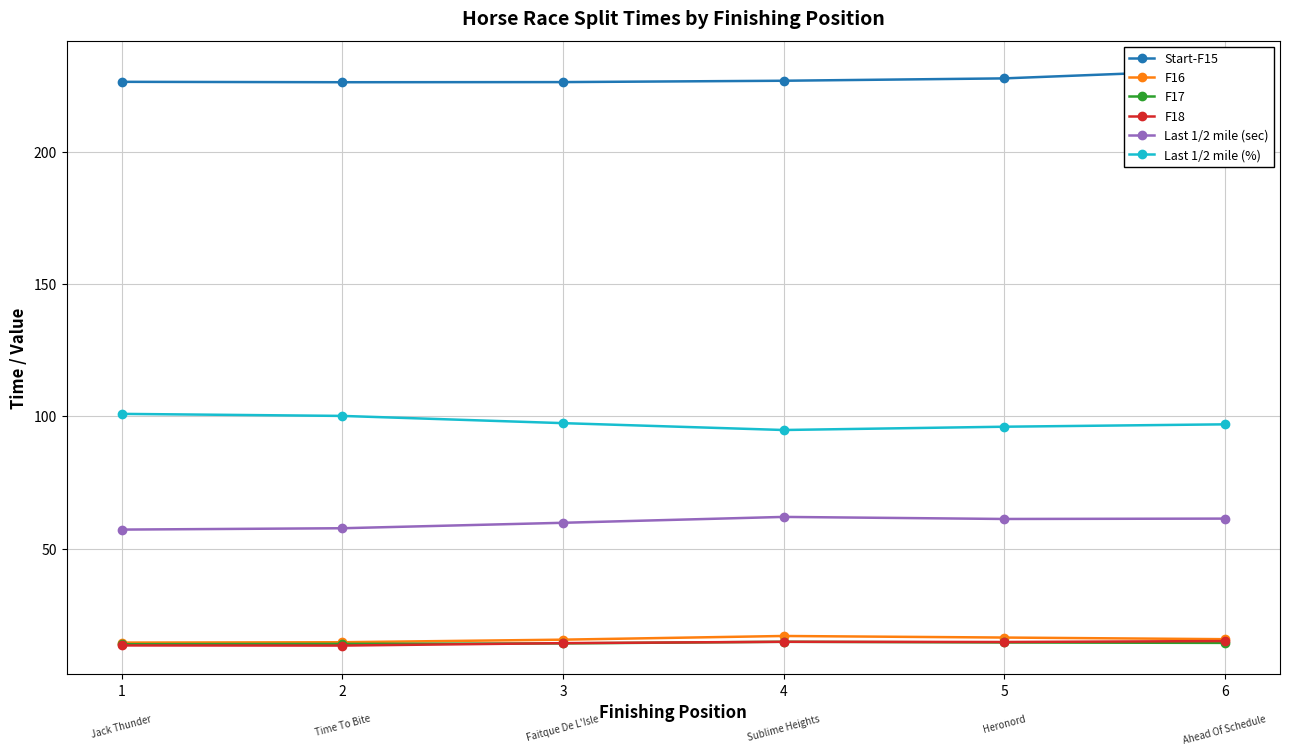

What are all the series names shown in the legend?

Start-F15, F16, F17, F18, Last 1/2 mile (sec), Last 1/2 mile (%)